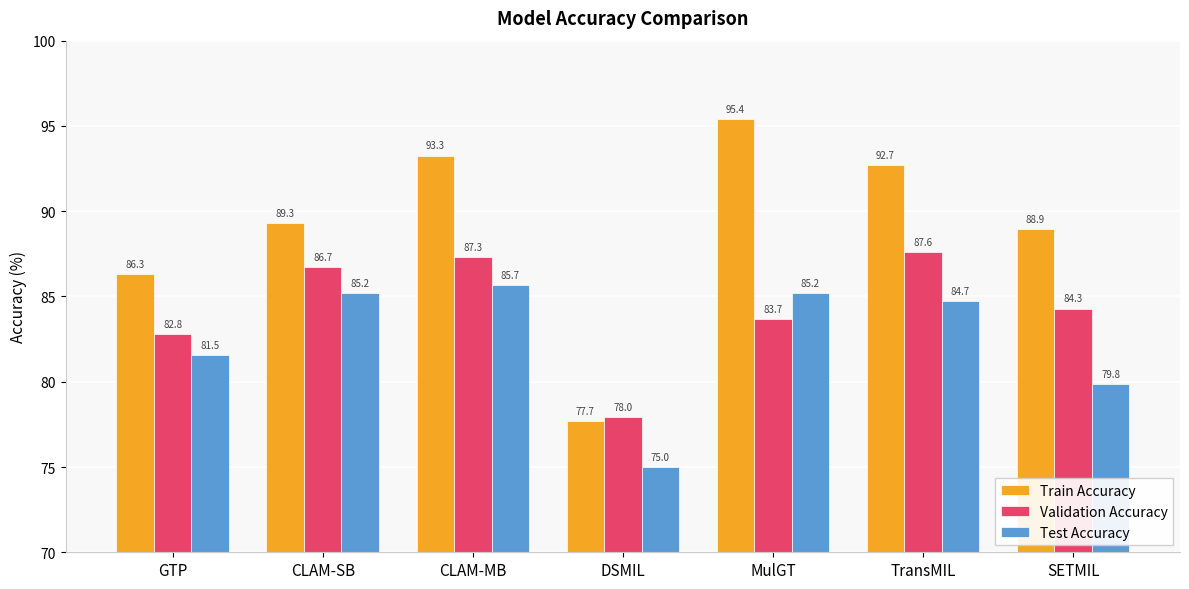

At which label is Test Accuracy closest to 80?

SETMIL